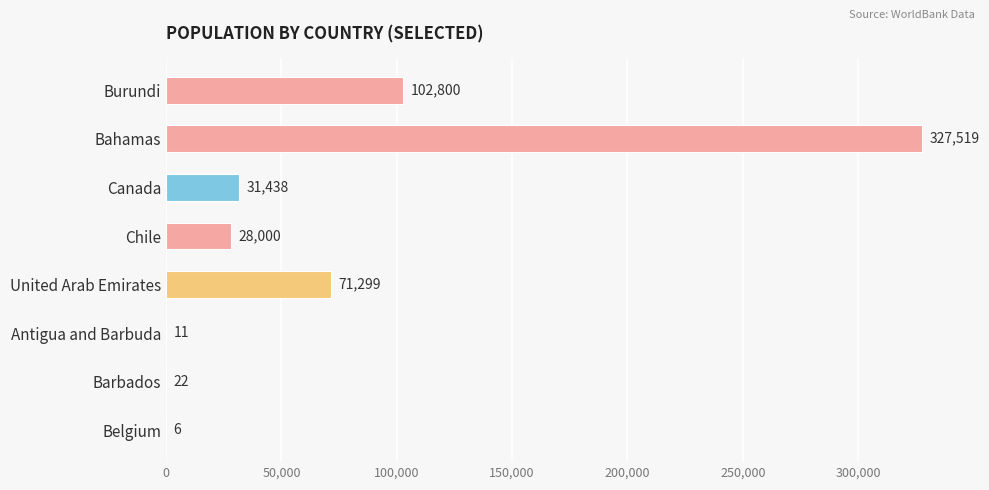

What is the approximate value at Burundi?

102800